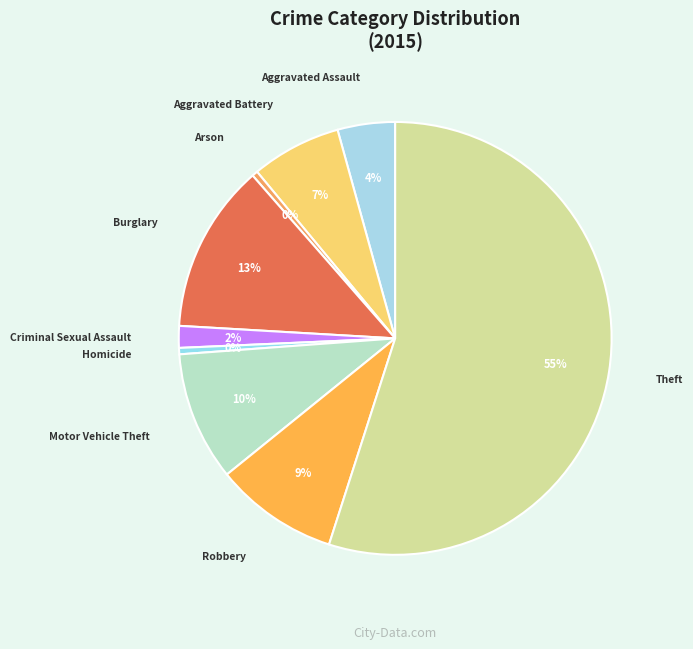

Which slice is the largest?

Theft